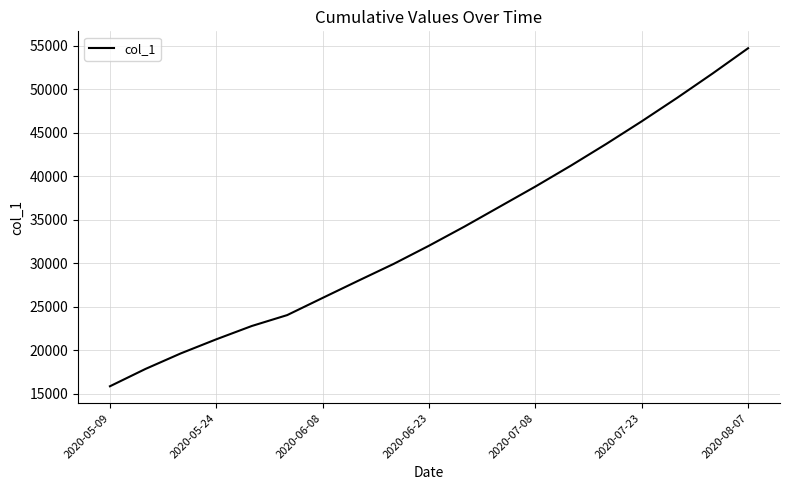

True or false: there are more than 1 points higher than both neighbors.

False